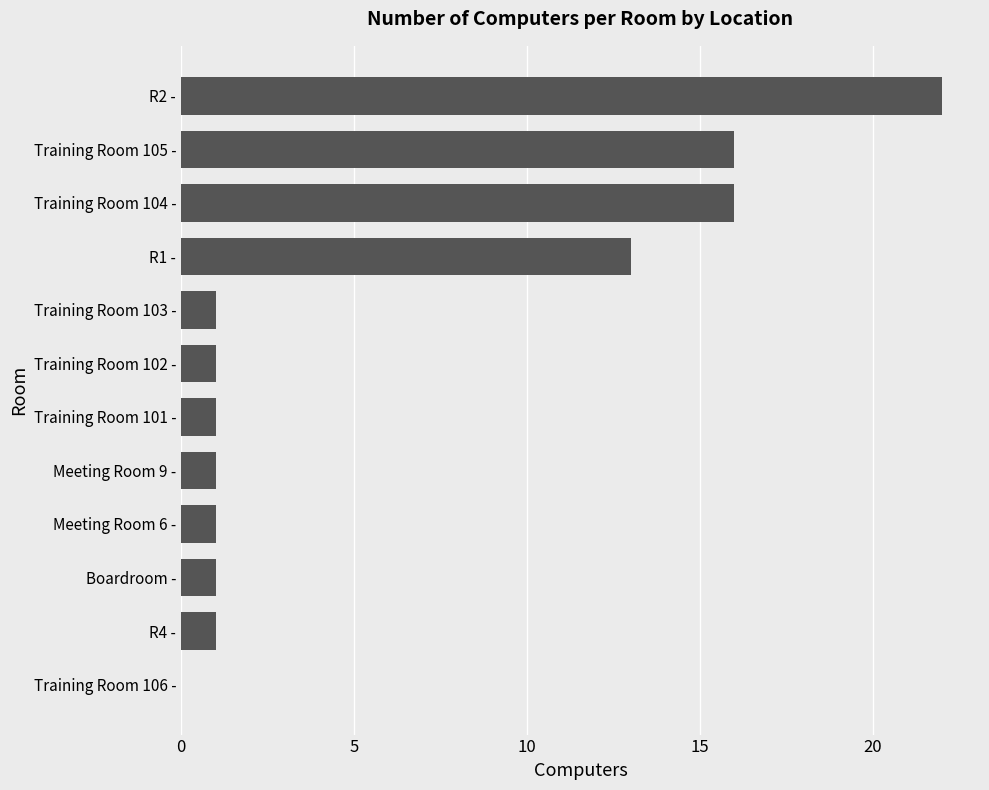

The chart shows a value of 1 at Meeting Room 6 -. True or false?

True